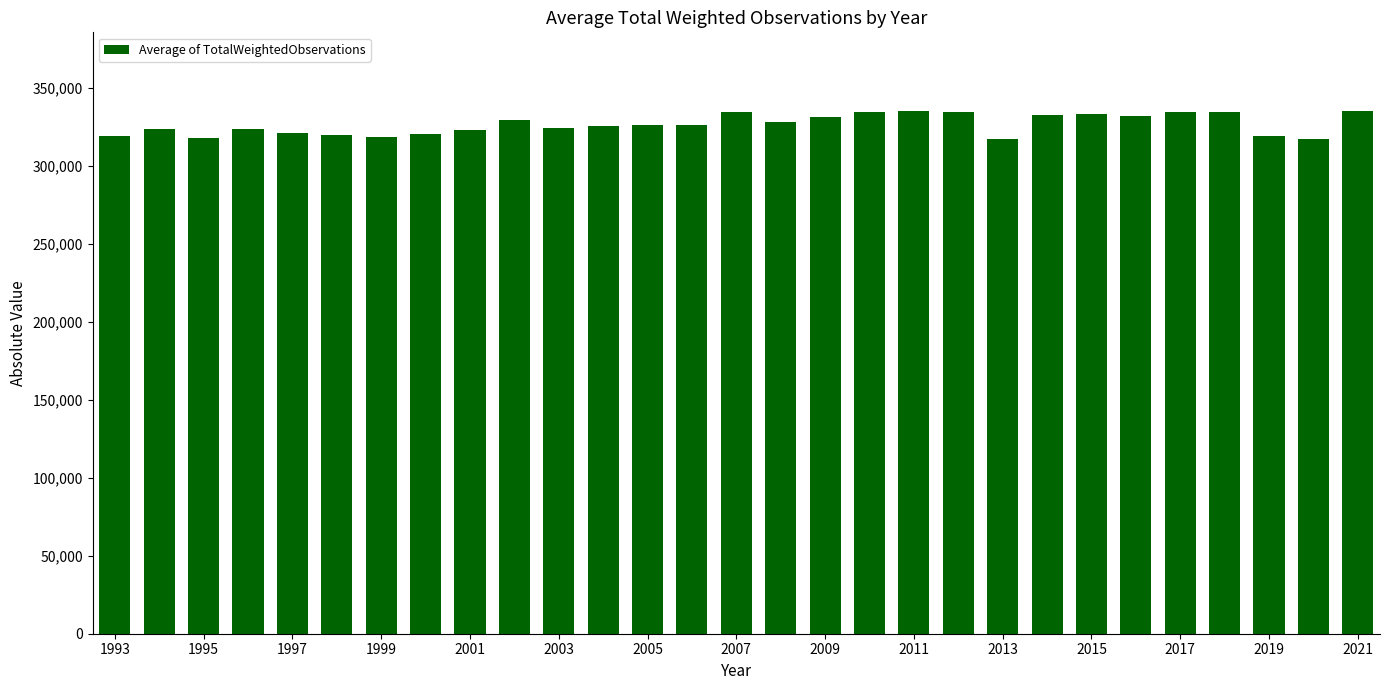

What is the greatest value displayed?

335409.6